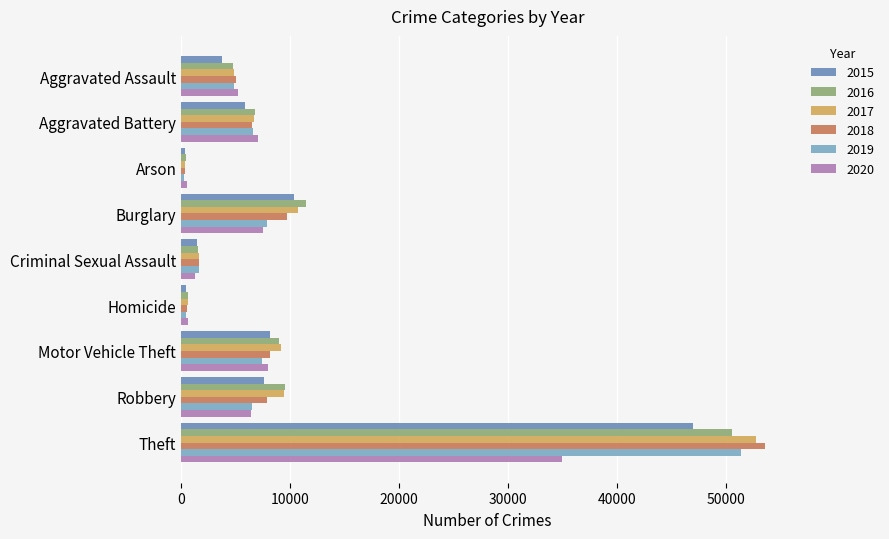

At which category is the sum across all series the highest?

Theft